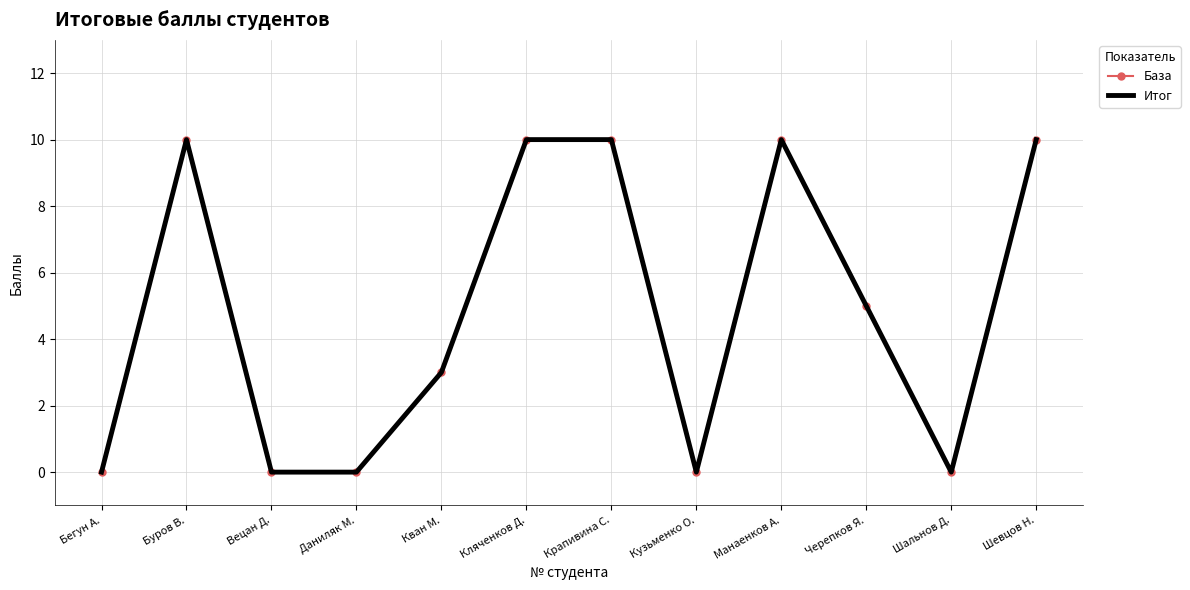

How many series are shown in this chart?

2